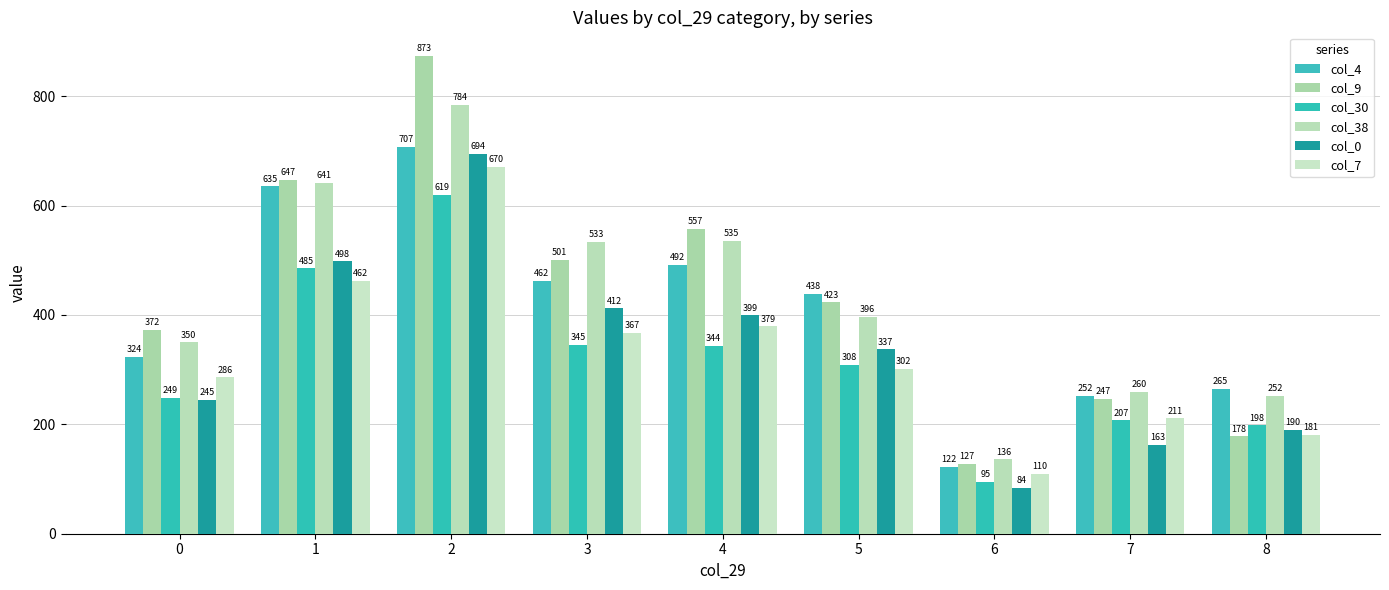

At how many categories does at least one series exceed 685?

1